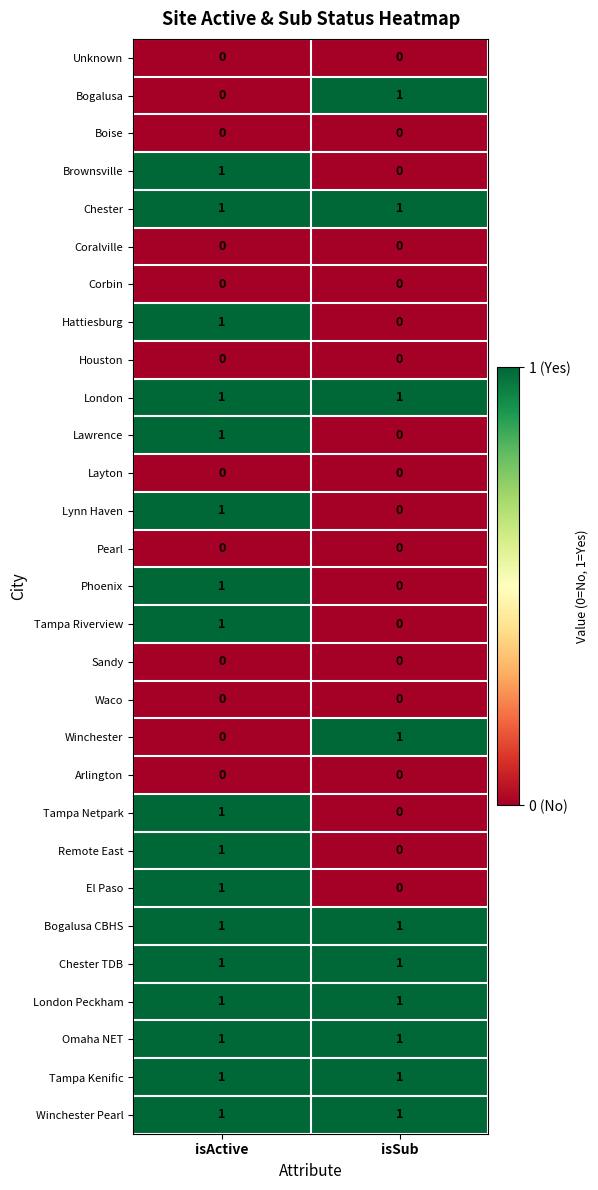

What is the total value across all series at isActive?

17